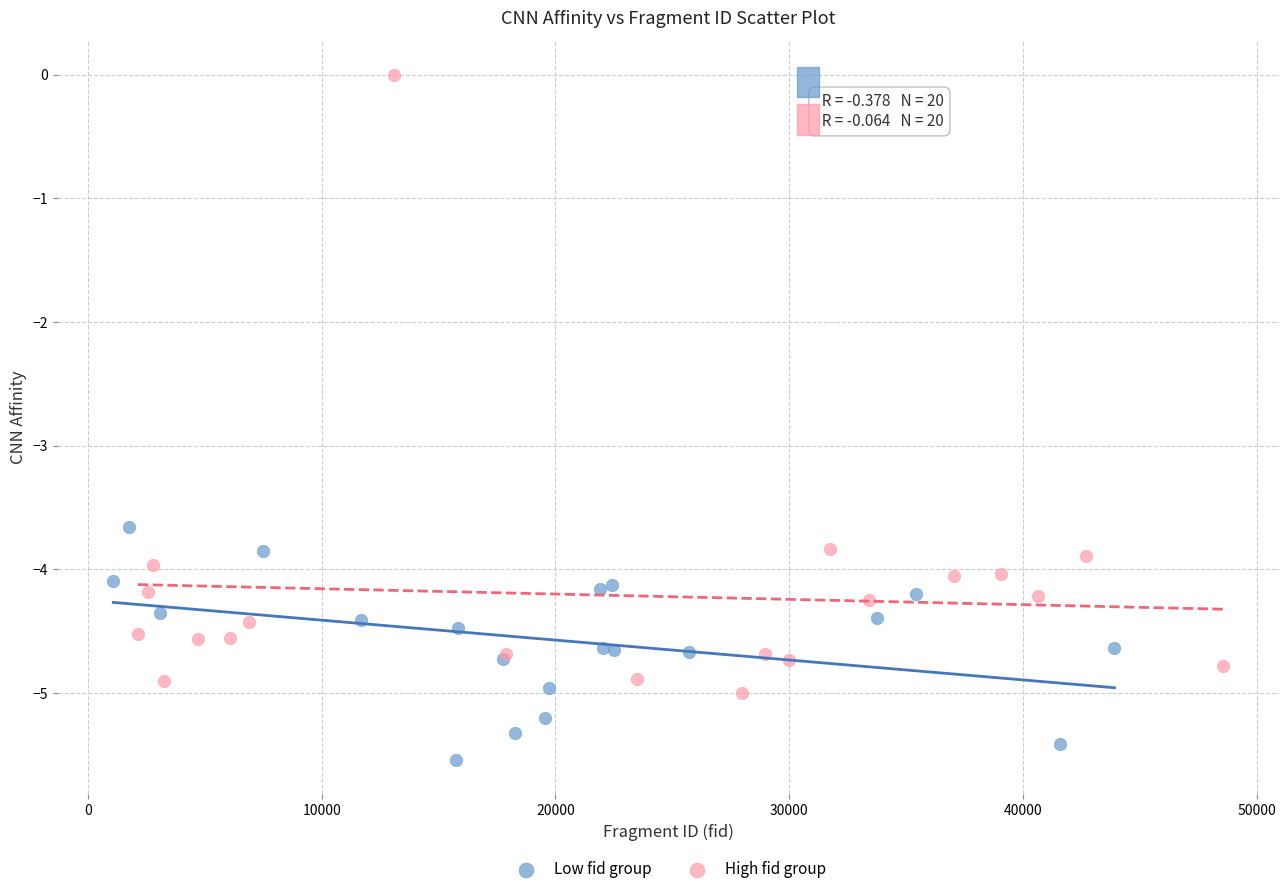

Which series has the largest Y range (max minus min)?

High fid group